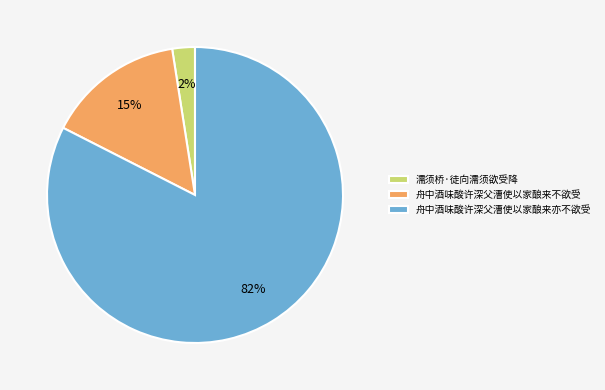

Which category has the smallest portion of the pie?

濡须桥·徒向濡须欲受降